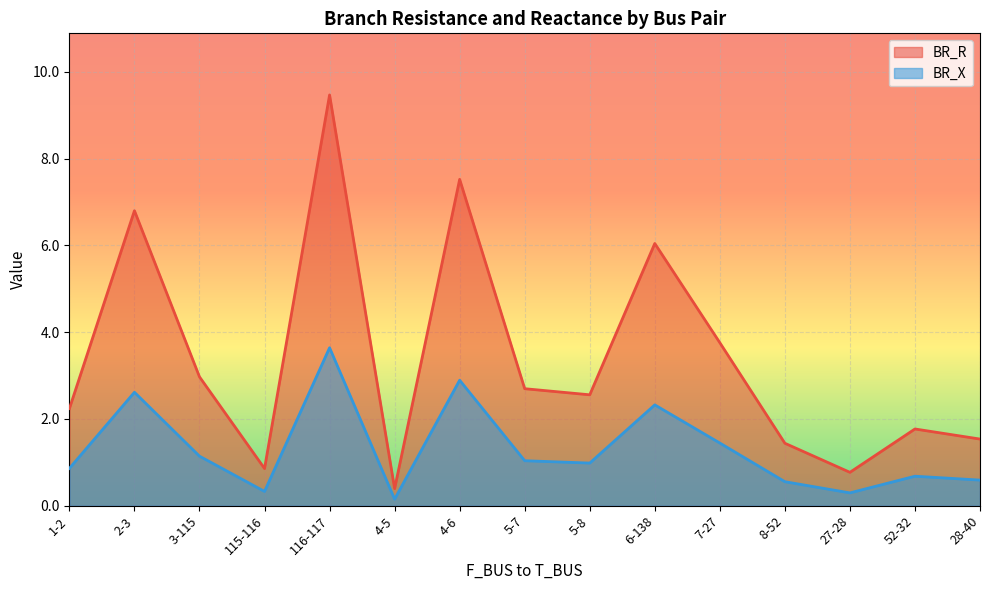

What is the value of the BR_R point at the 9th from the left?

2.6